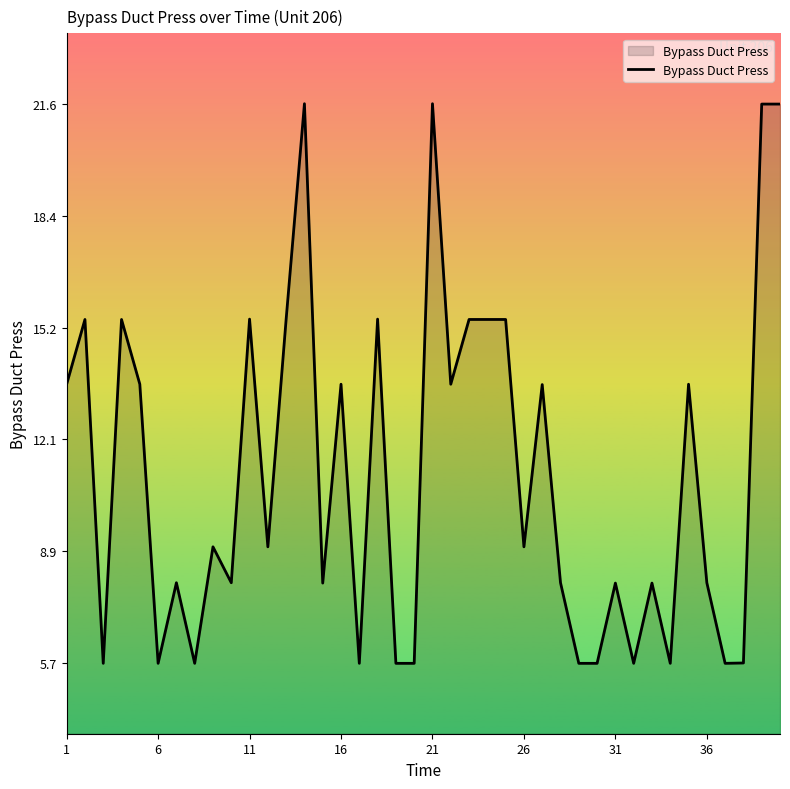

What is the minimum value shown in the chart?

5.7